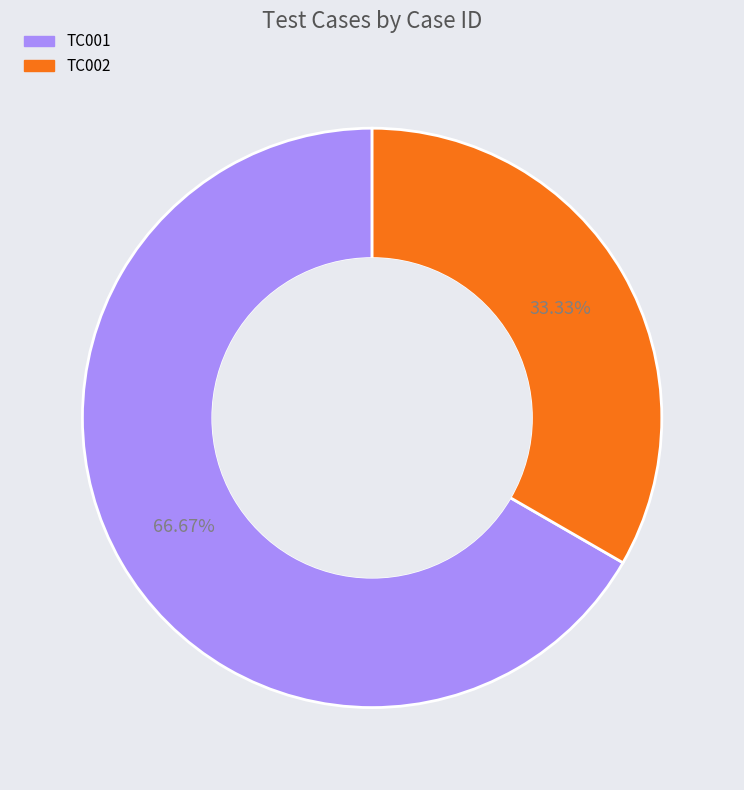

Combined, do TC002 and TC001 account for over 50%?

Yes